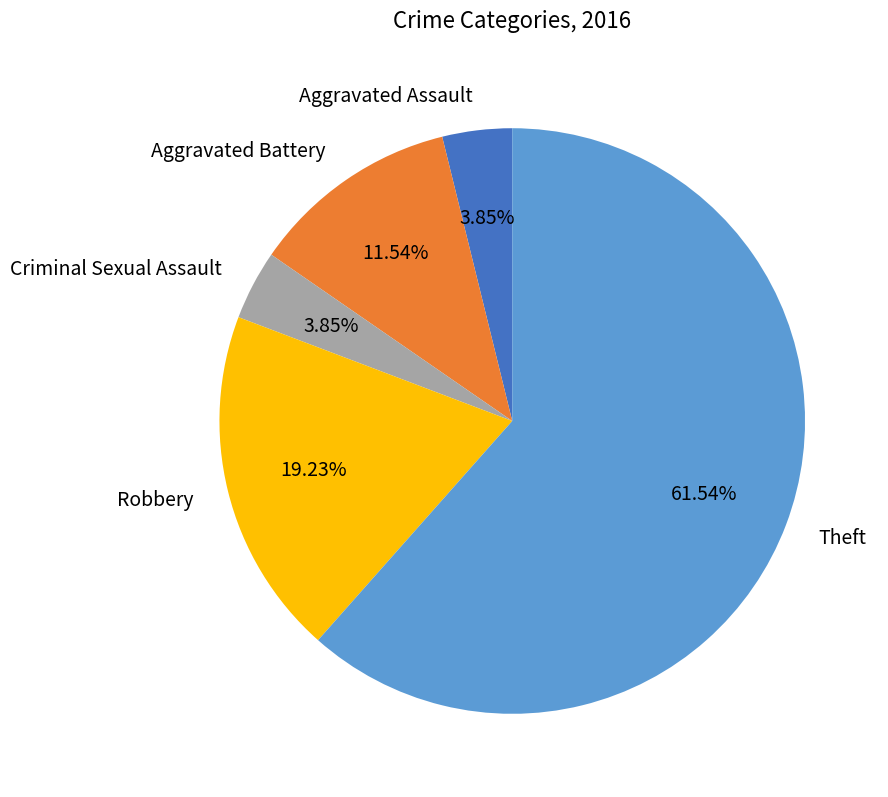

Is it true that Aggravated Assault is 4% of the pie?

True